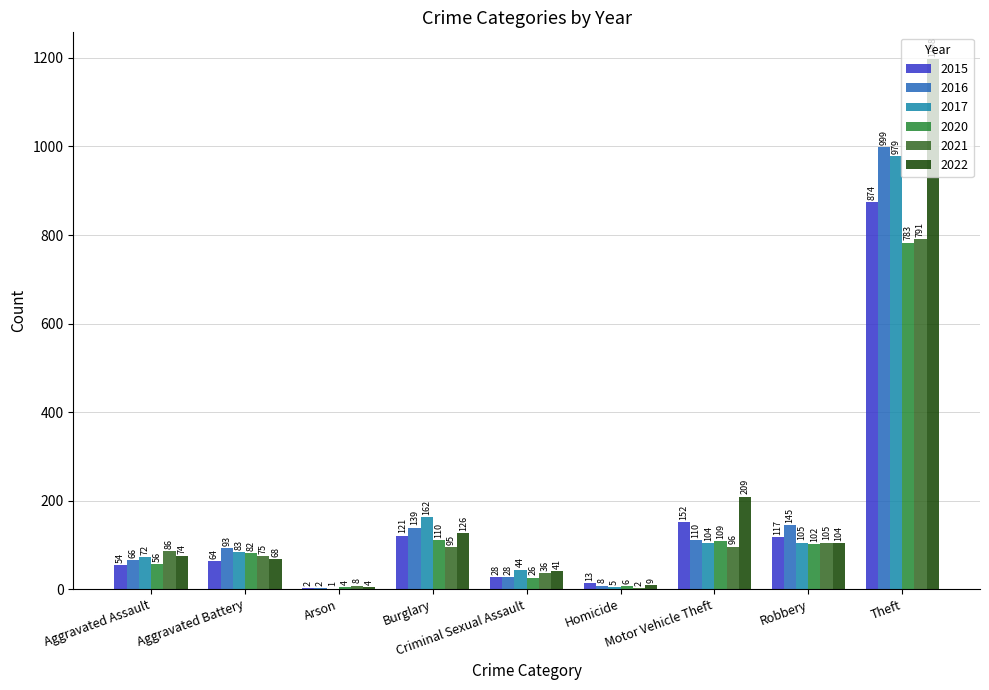

Which series changed the most between Homicide and Robbery?

2016